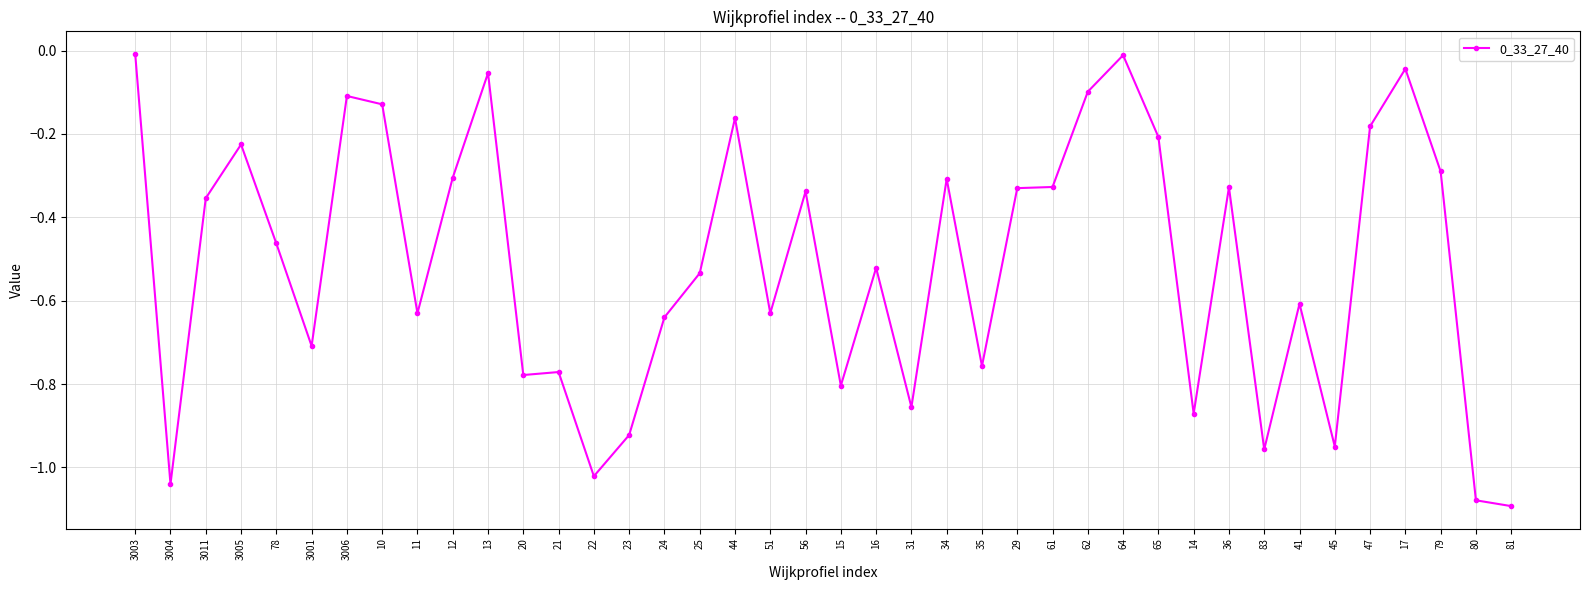

What is the approximate value at 3001?

-0.7